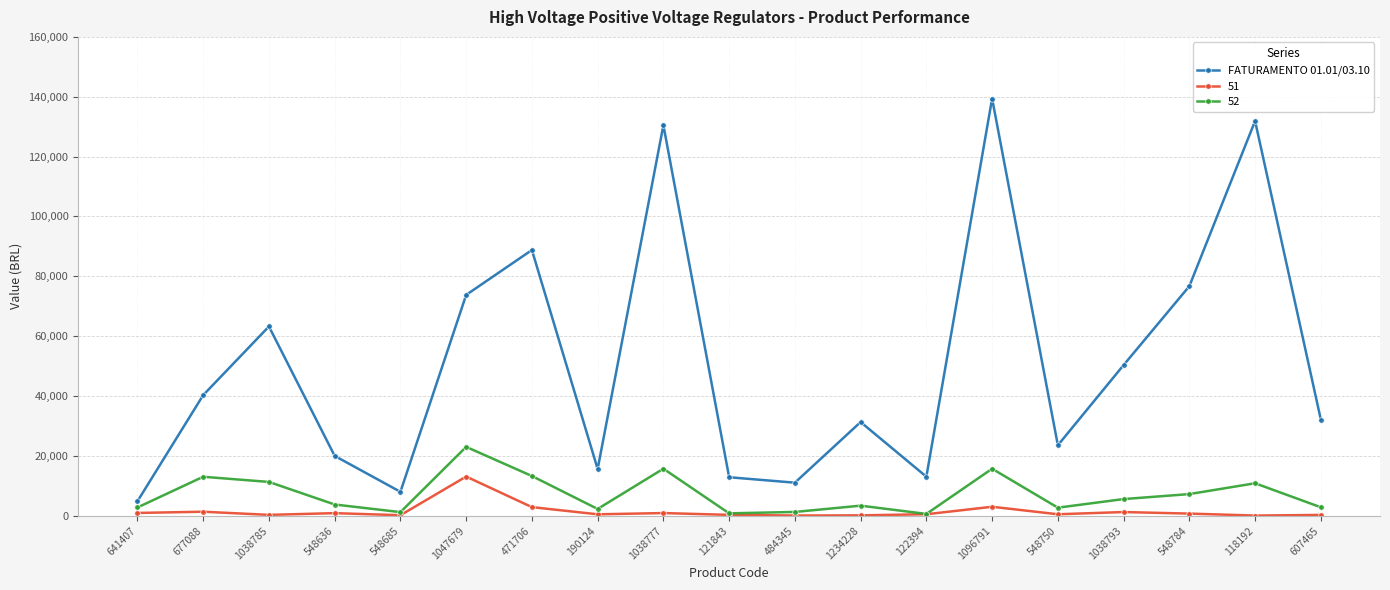

What position from the right is 1038793?

4